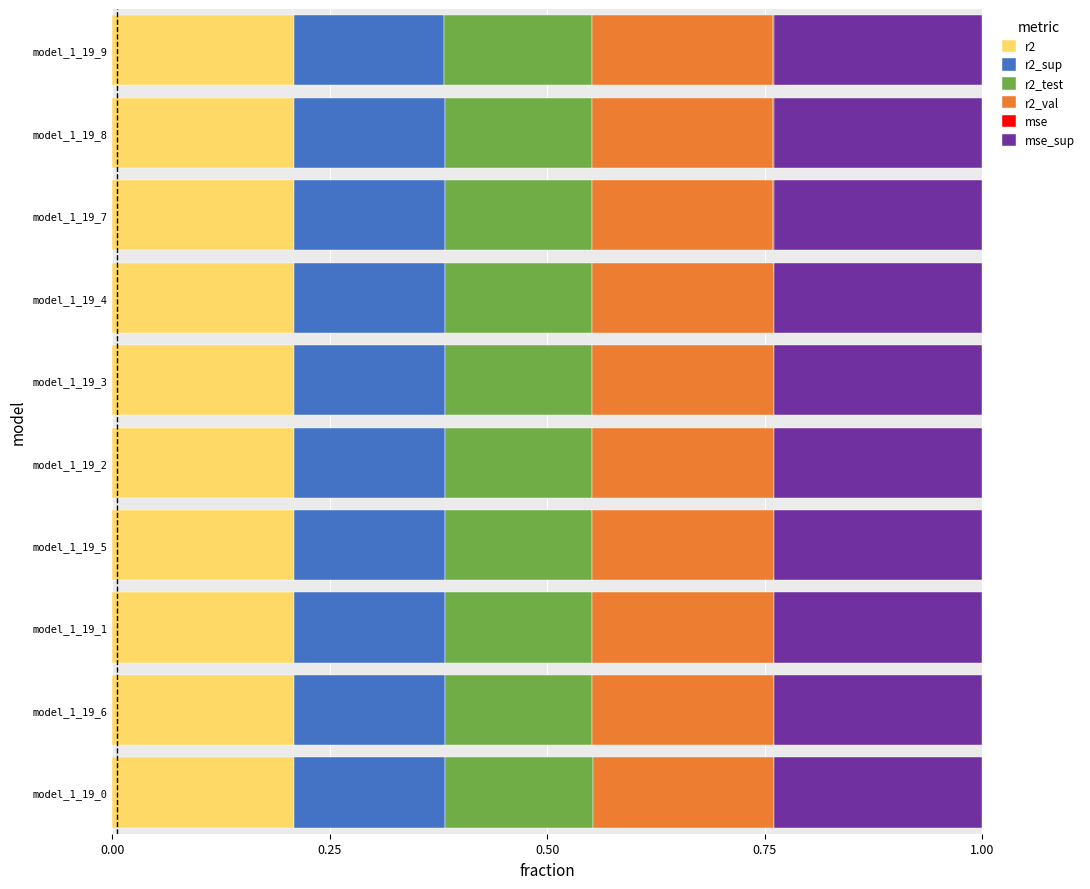

True or false: r2 has a value of 0.1 at model_1_19_5.

False